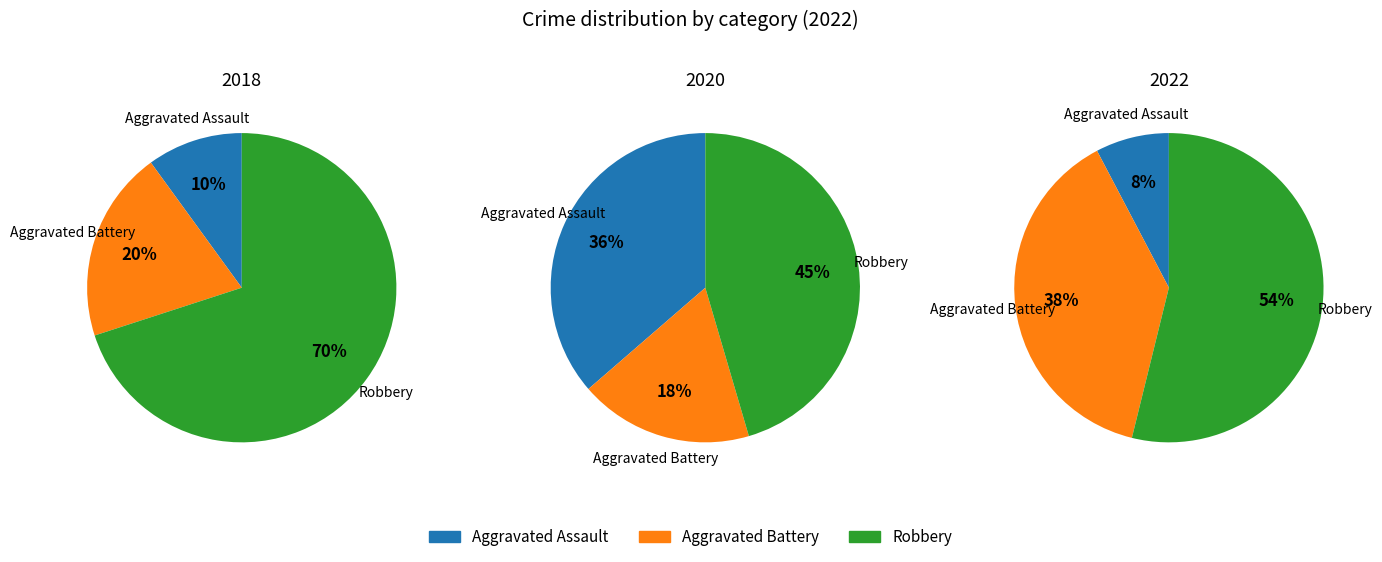

Does Aggravated Battery account for over 50% of the chart?

No